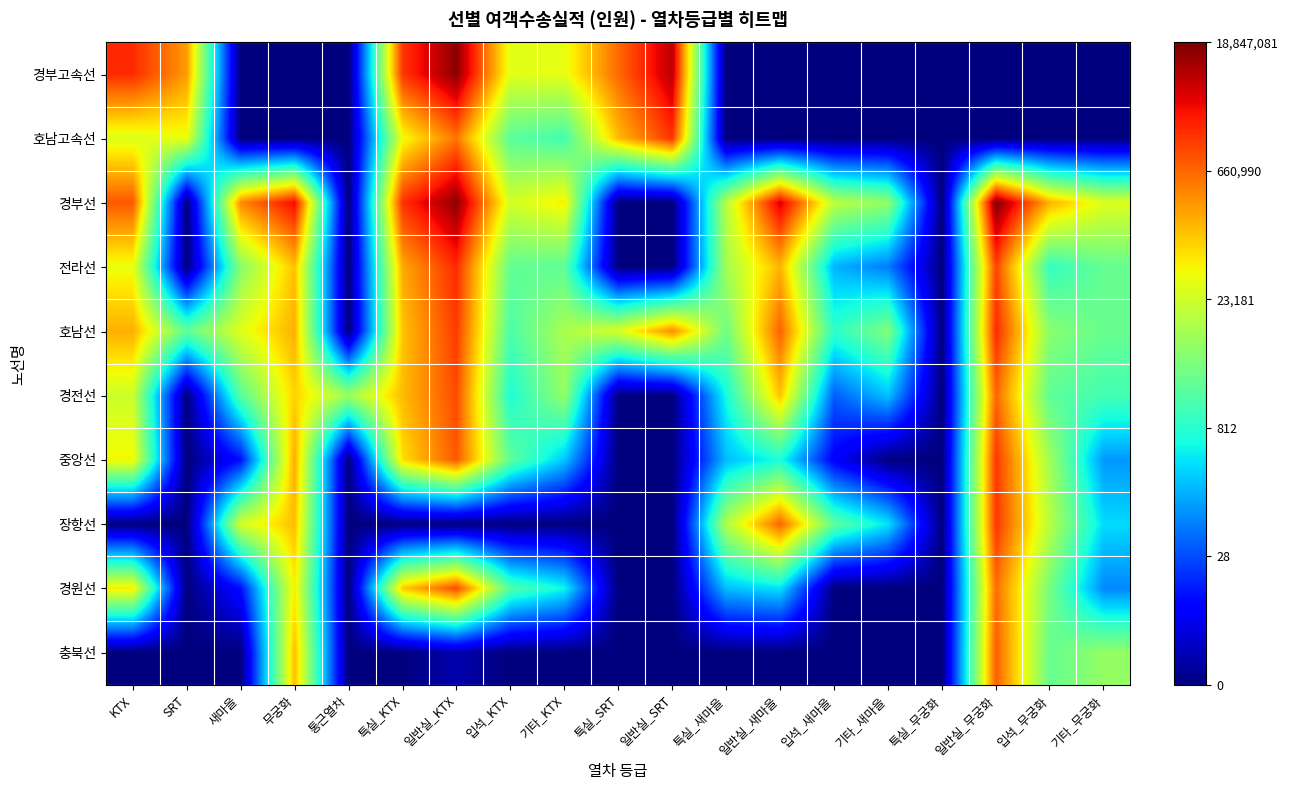

Between 일반실_KTX and 일반실_무궁화, which is larger?

일반실_KTX